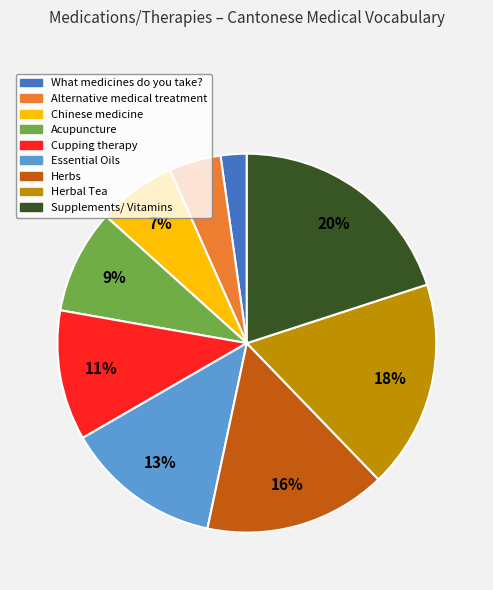

To the nearest percent, what is the average slice percentage?

11%